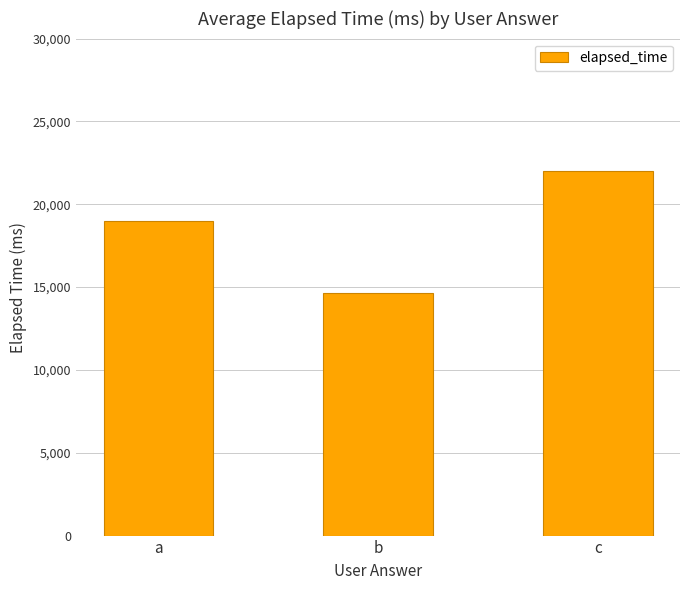

What is the smallest value displayed?

14666.7